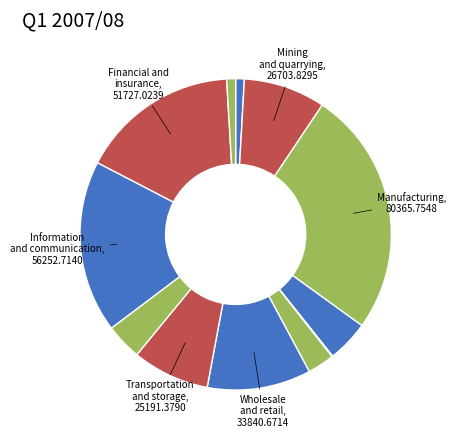

How many slices are in this pie chart?

12